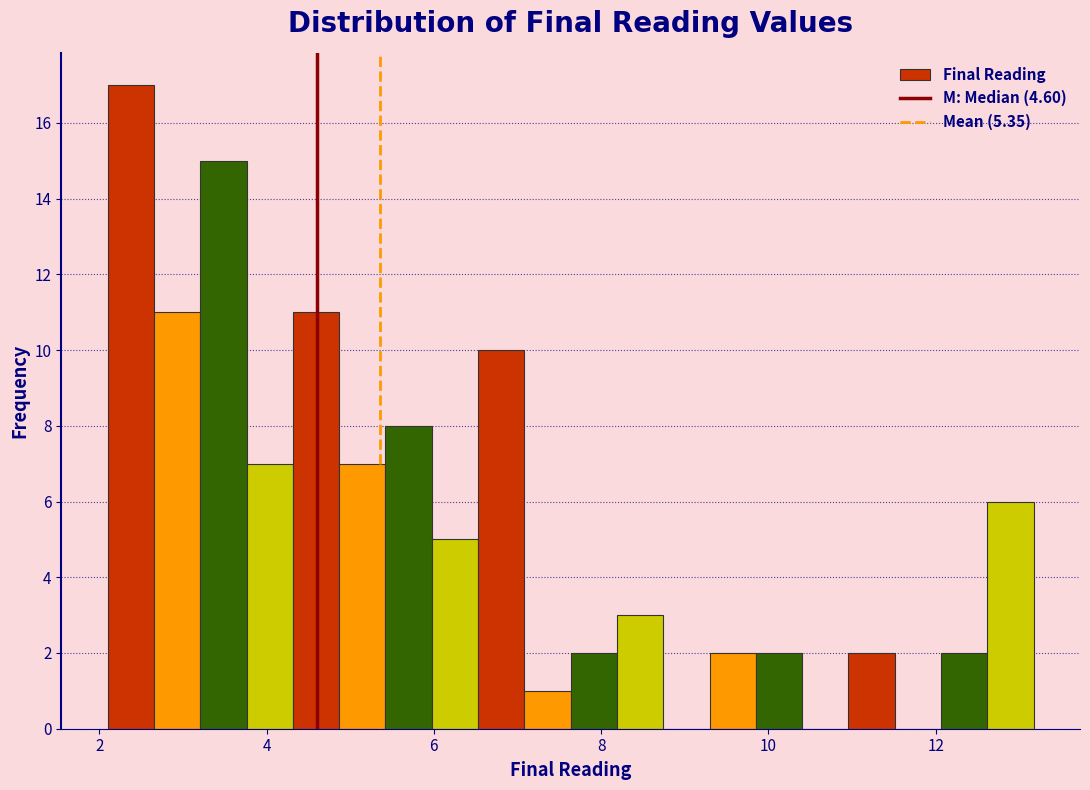

Read against the x-axis, roughly where is the centre of the tallest bar?

2.4